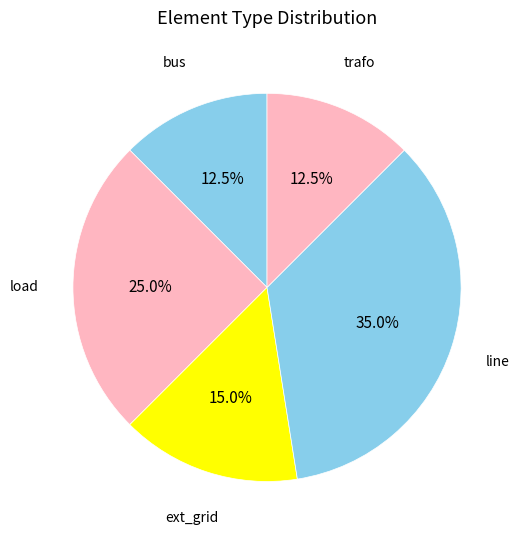

What is the largest slice in the pie chart?

line